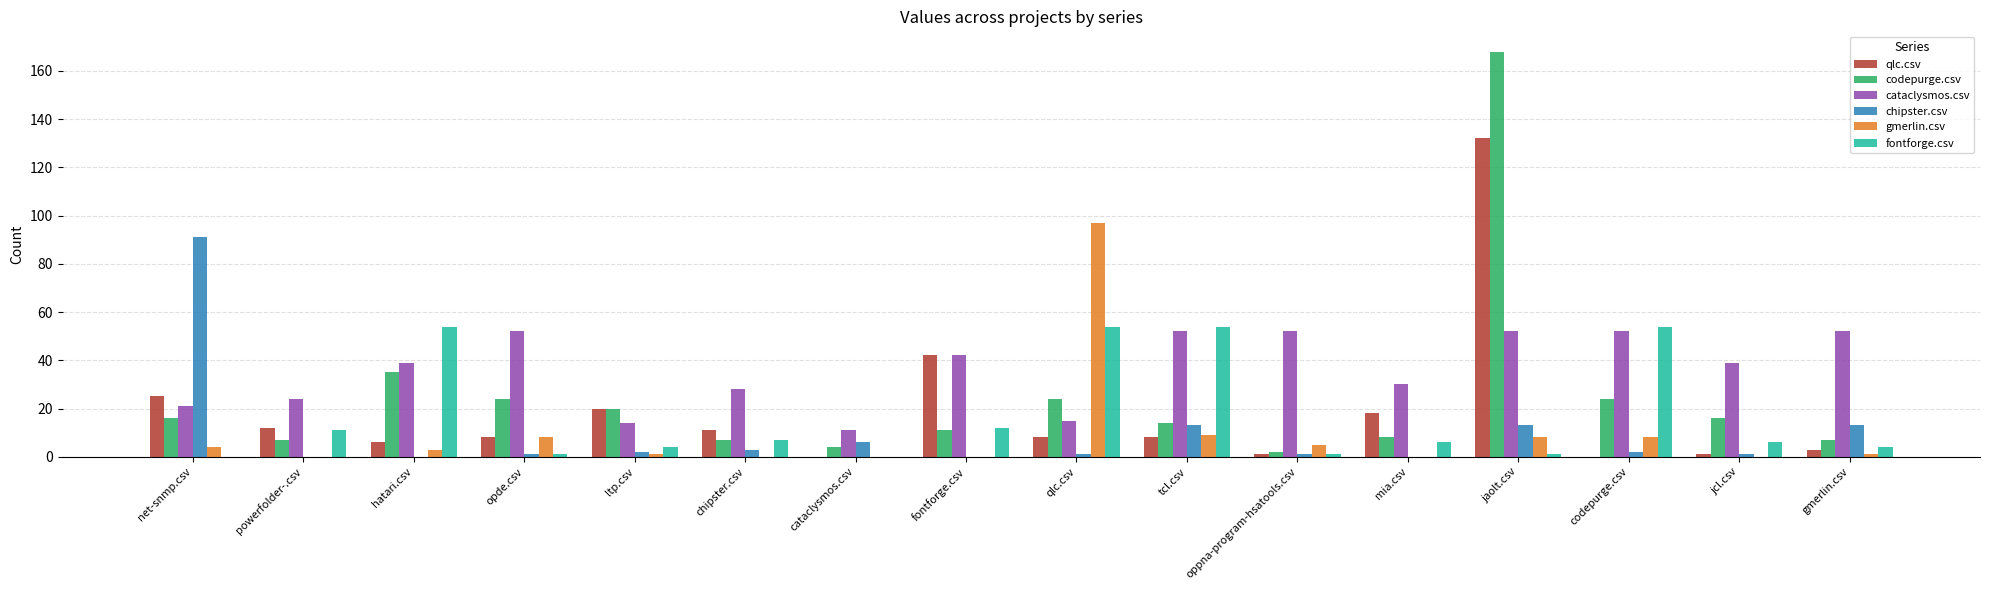

Reading right to left, transcribe all the data shown in this chart.

qlc.csv: gmerlin.csv=3	jcl.csv=1	codepurge.csv=0	jaolt.csv=132	mia.csv=18	oppna-program-hsatools.csv=1	tcl.csv=8	qlc.csv=8	fontforge.csv=42	cataclysmos.csv=0	chipster.csv=11	ltp.csv=20	opde.csv=8	hatari.csv=6	powerfolder-.csv=12	net-snmp.csv=25
codepurge.csv: gmerlin.csv=7	jcl.csv=16	codepurge.csv=24	jaolt.csv=168	mia.csv=8	oppna-program-hsatools.csv=2	tcl.csv=14	qlc.csv=24	fontforge.csv=11	cataclysmos.csv=4	chipster.csv=7	ltp.csv=20	opde.csv=24	hatari.csv=35	powerfolder-.csv=7	net-snmp.csv=16
cataclysmos.csv: gmerlin.csv=52	jcl.csv=39	codepurge.csv=52	jaolt.csv=52	mia.csv=30	oppna-program-hsatools.csv=52	tcl.csv=52	qlc.csv=15	fontforge.csv=42	cataclysmos.csv=11	chipster.csv=28	ltp.csv=14	opde.csv=52	hatari.csv=39	powerfolder-.csv=24	net-snmp.csv=21
chipster.csv: gmerlin.csv=13	jcl.csv=1	codepurge.csv=2	jaolt.csv=13	mia.csv=0	oppna-program-hsatools.csv=1	tcl.csv=13	qlc.csv=1	fontforge.csv=0	cataclysmos.csv=6	chipster.csv=3	ltp.csv=2	opde.csv=1	hatari.csv=0	powerfolder-.csv=0	net-snmp.csv=91
gmerlin.csv: gmerlin.csv=1	jcl.csv=0	codepurge.csv=8	jaolt.csv=8	mia.csv=0	oppna-program-hsatools.csv=5	tcl.csv=9	qlc.csv=97	fontforge.csv=0	cataclysmos.csv=0	chipster.csv=0	ltp.csv=1	opde.csv=8	hatari.csv=3	powerfolder-.csv=0	net-snmp.csv=4
fontforge.csv: gmerlin.csv=4	jcl.csv=6	codepurge.csv=54	jaolt.csv=1	mia.csv=6	oppna-program-hsatools.csv=1	tcl.csv=54	qlc.csv=54	fontforge.csv=12	cataclysmos.csv=0	chipster.csv=7	ltp.csv=4	opde.csv=1	hatari.csv=54	powerfolder-.csv=11	net-snmp.csv=0